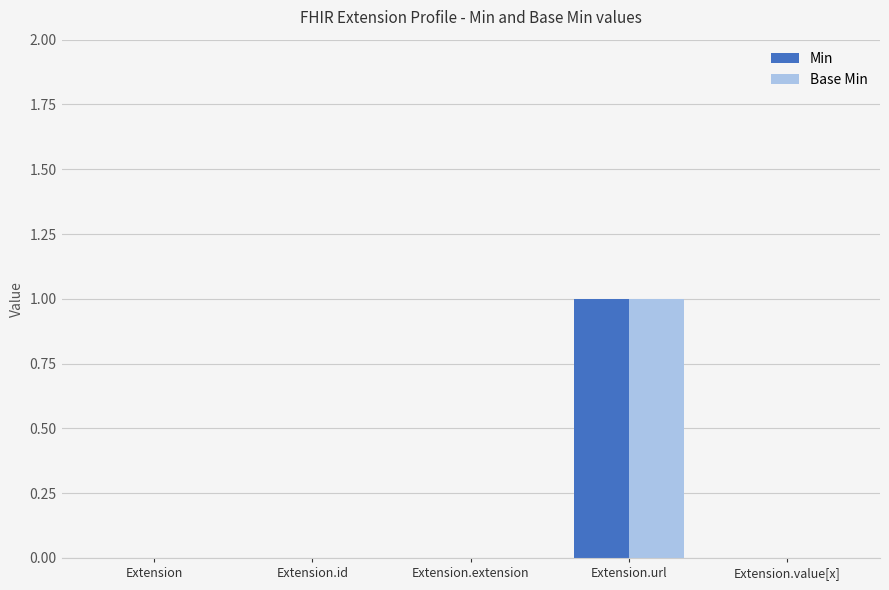

Is it true that Base Min equals 1 at Extension?

False